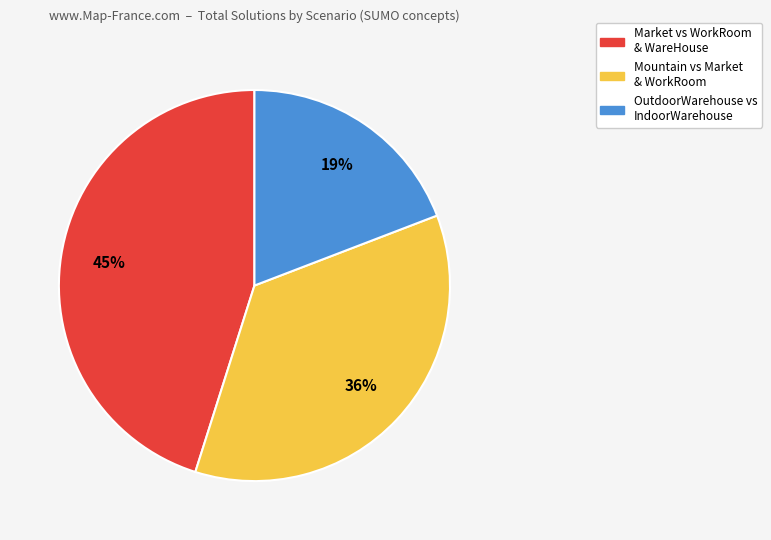

To the nearest percent, what is the average slice percentage?

33%